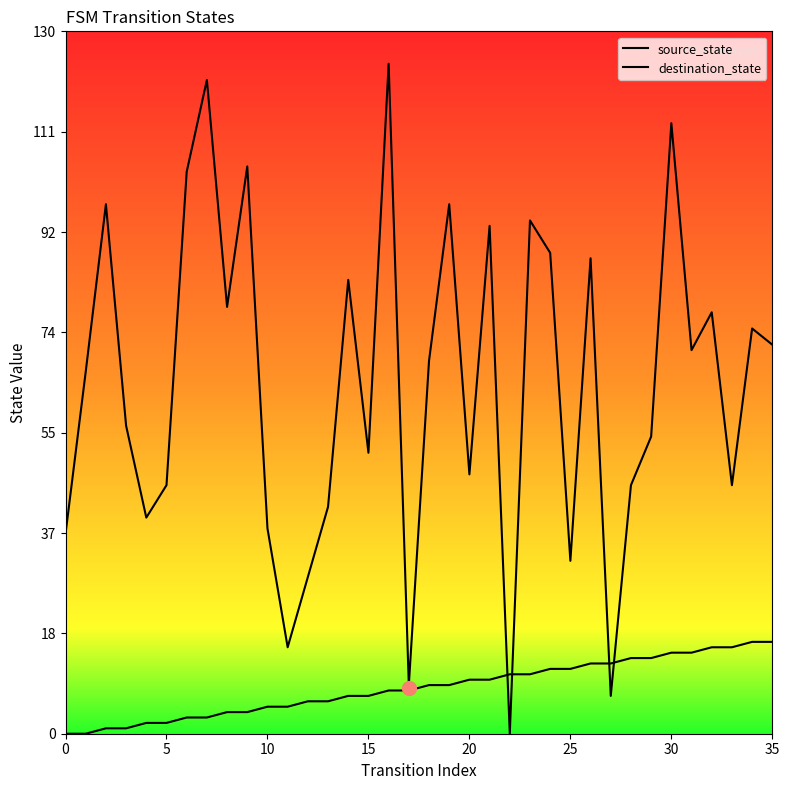

Which series has the widest spread of values?

destination_state